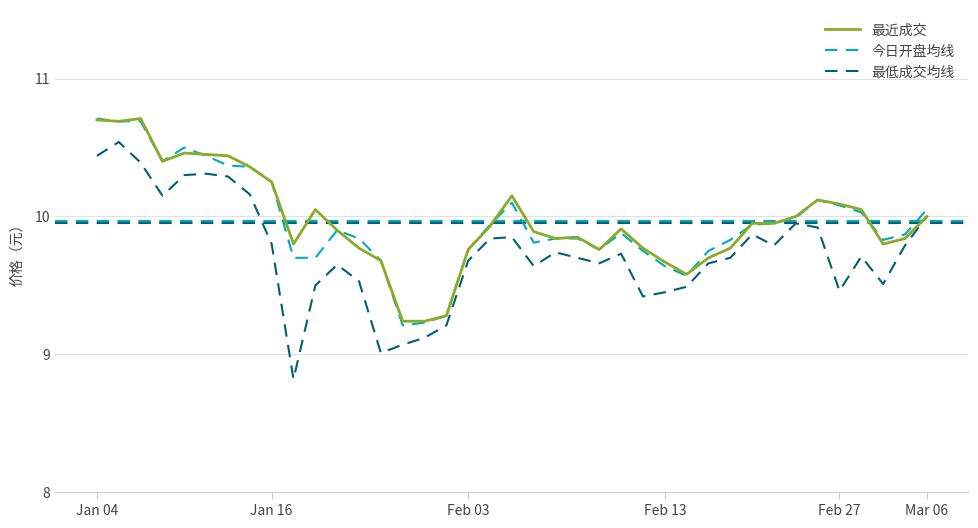

What is the smallest value displayed?

8.8